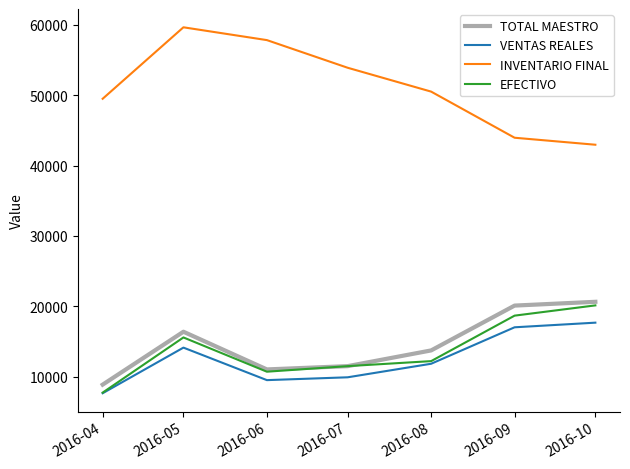

What is the smallest value displayed?

7652.1